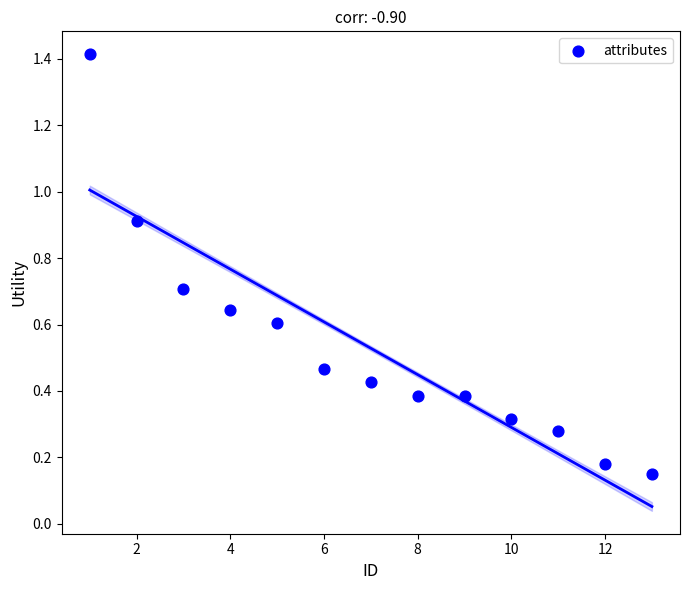

What is the range of Y values (max minus min)?

1.3